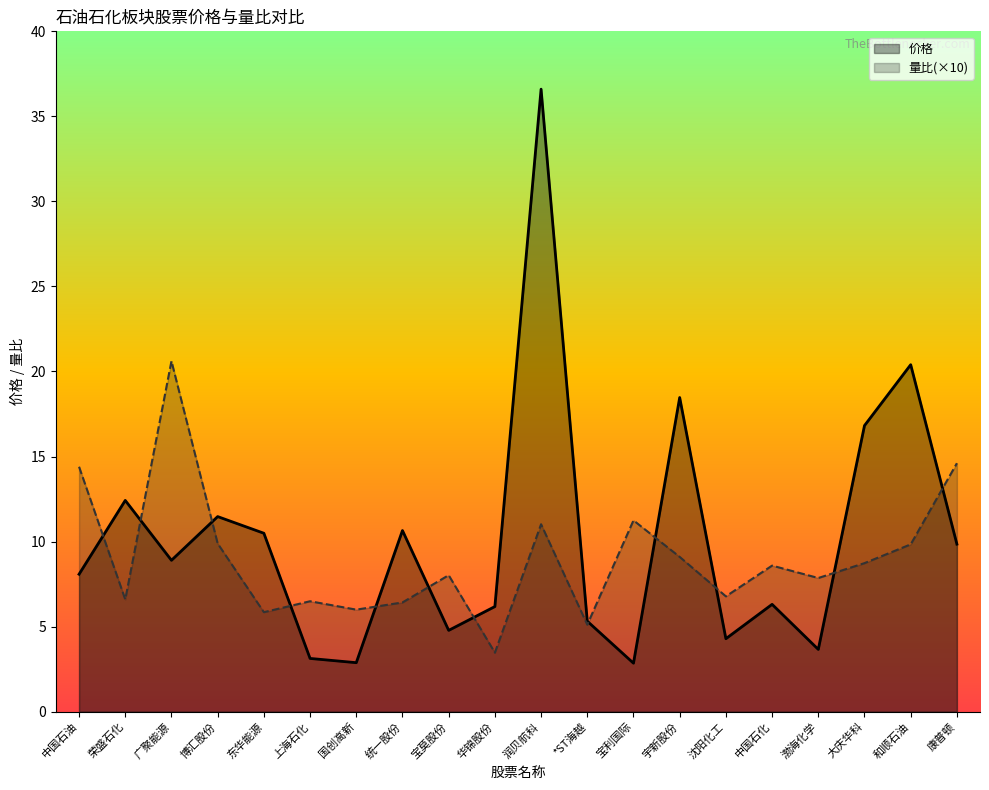

What position from the right is 润贝航科?

10